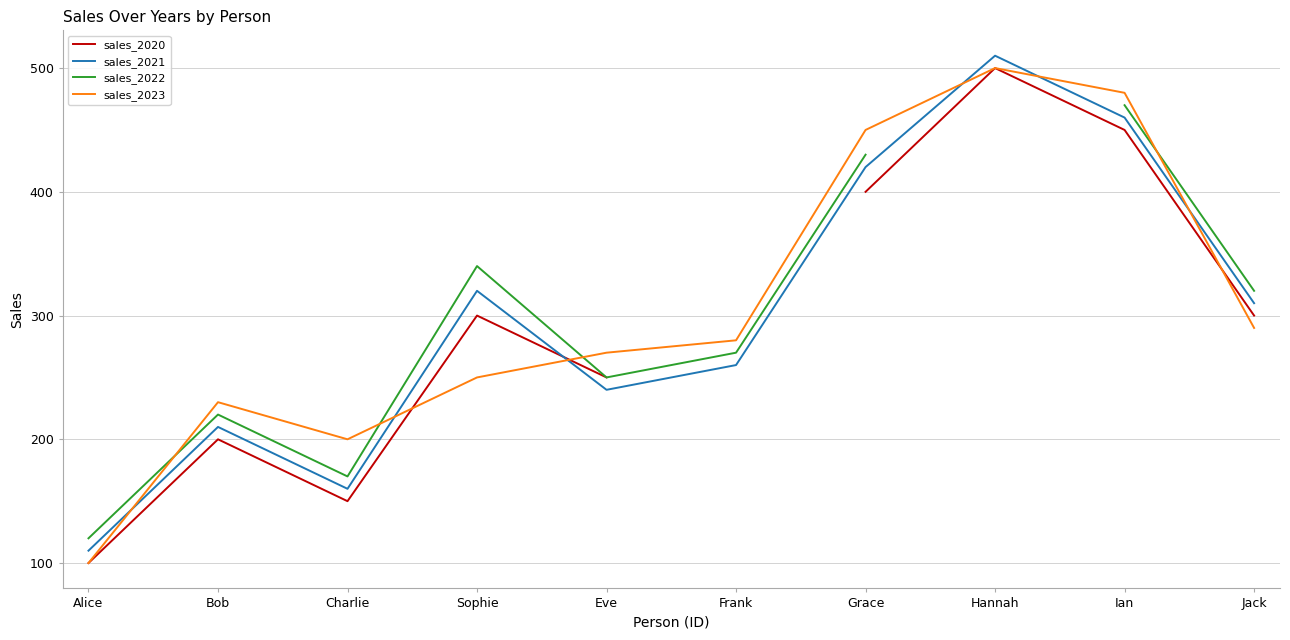

At which category does sales_2021 reach its first local peak?

Bob